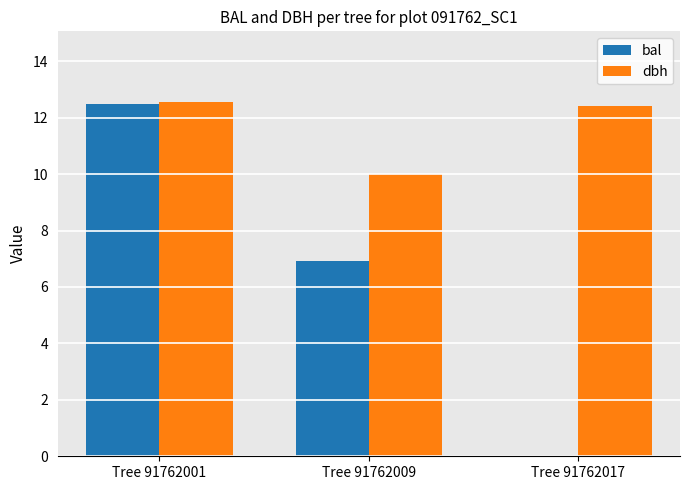

At which category does the chart reach its peak across all series?

Tree 91762001